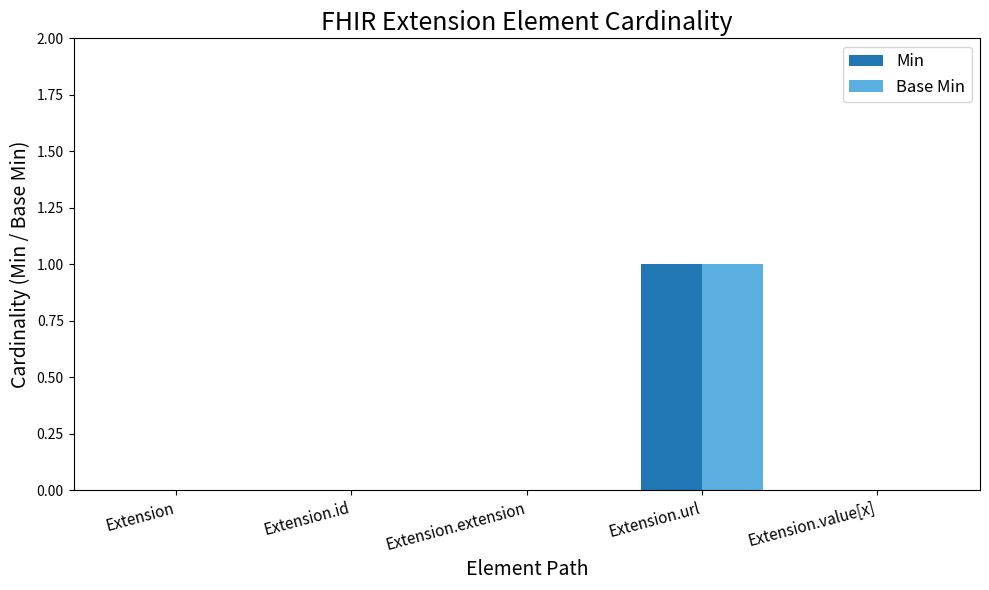

At which category is the sum across all series the highest?

Extension.url